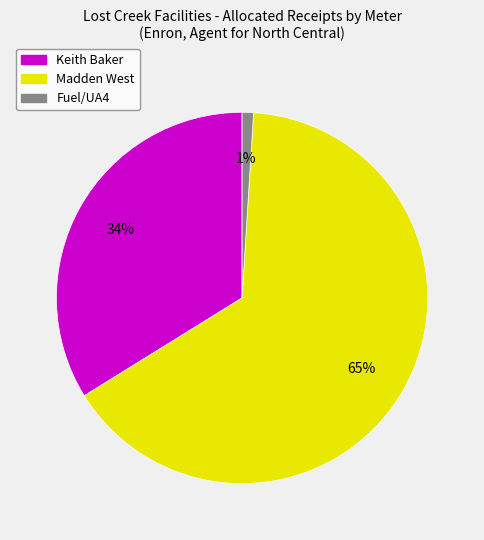

Which has a higher value, Fuel/UA4 or Madden West?

Madden West